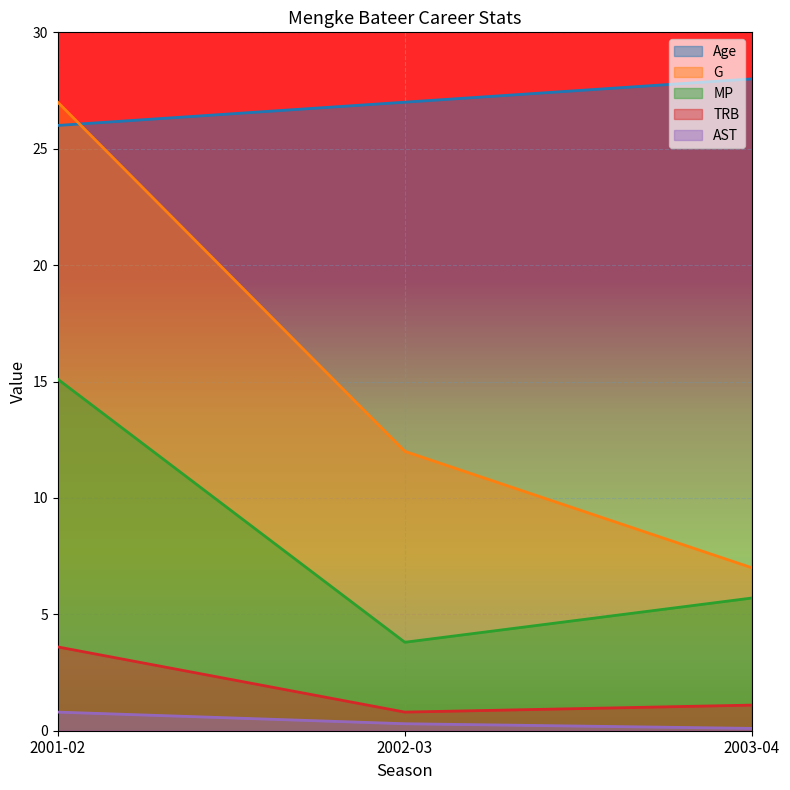

Is the value of MP at 2003-04 greater than the value of G at 2003-04?

No